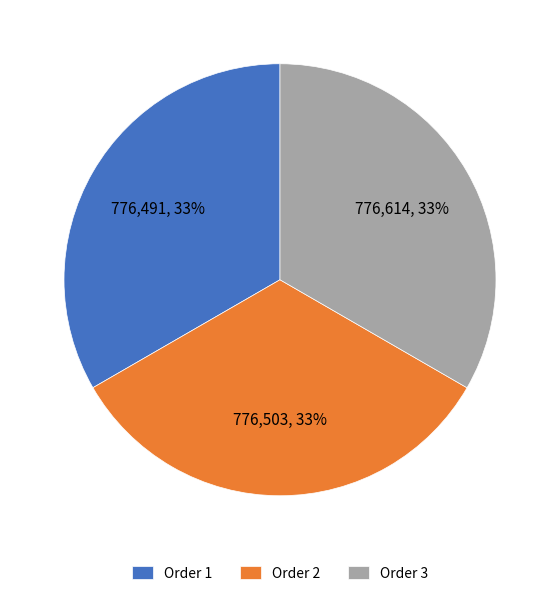

Is Order 1 the majority of the pie?

No